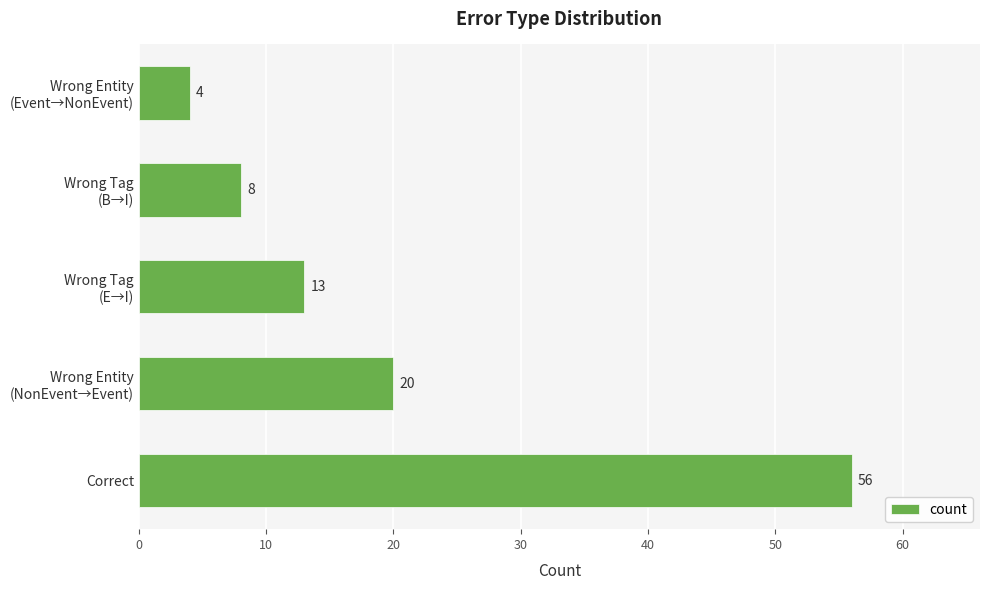

What is the average value?

20